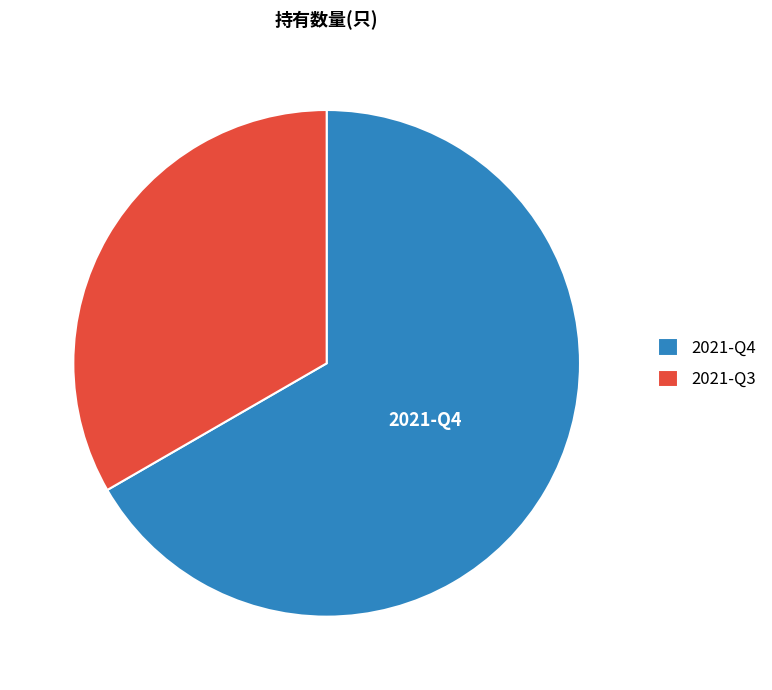

What is the largest slice in the pie chart?

2021-Q4